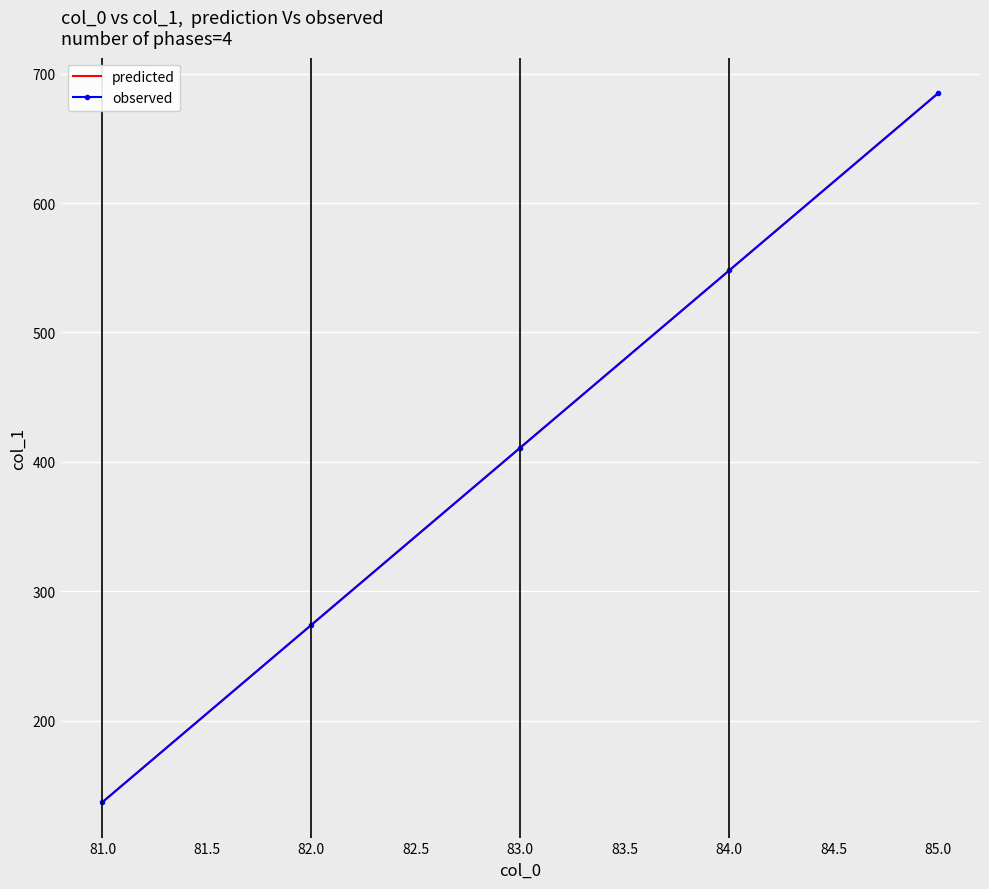

Which series has the largest range (max minus min)?

observed